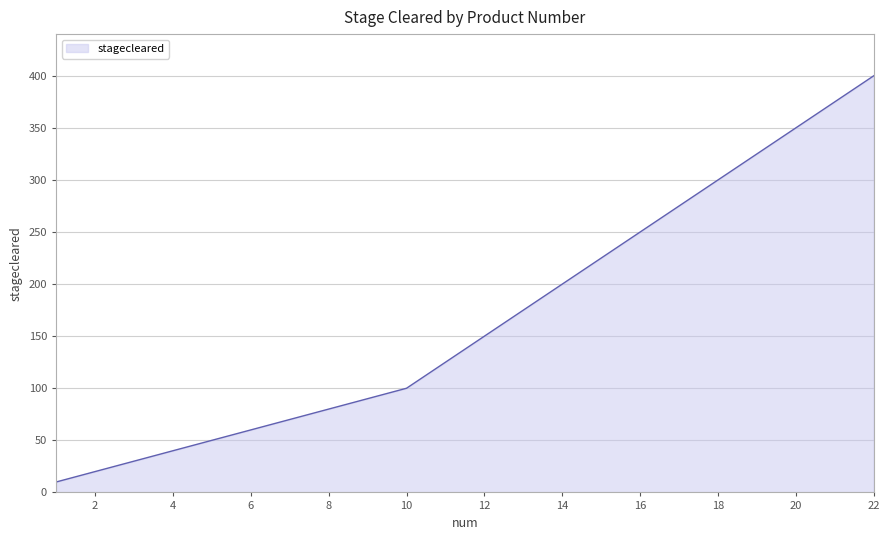

What is the maximum value shown in the chart?

400